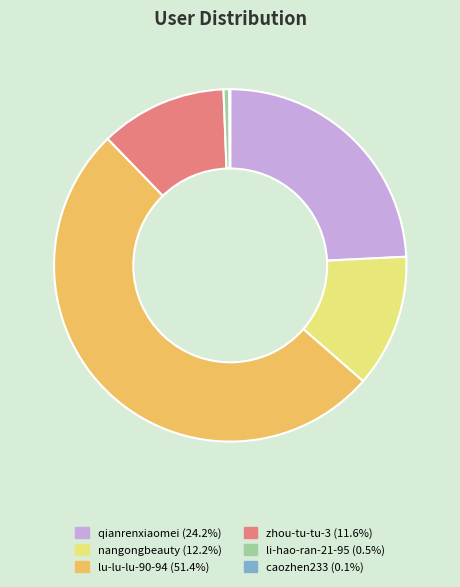

The nangongbeauty slice represents 12% of the pie. True or false?

True